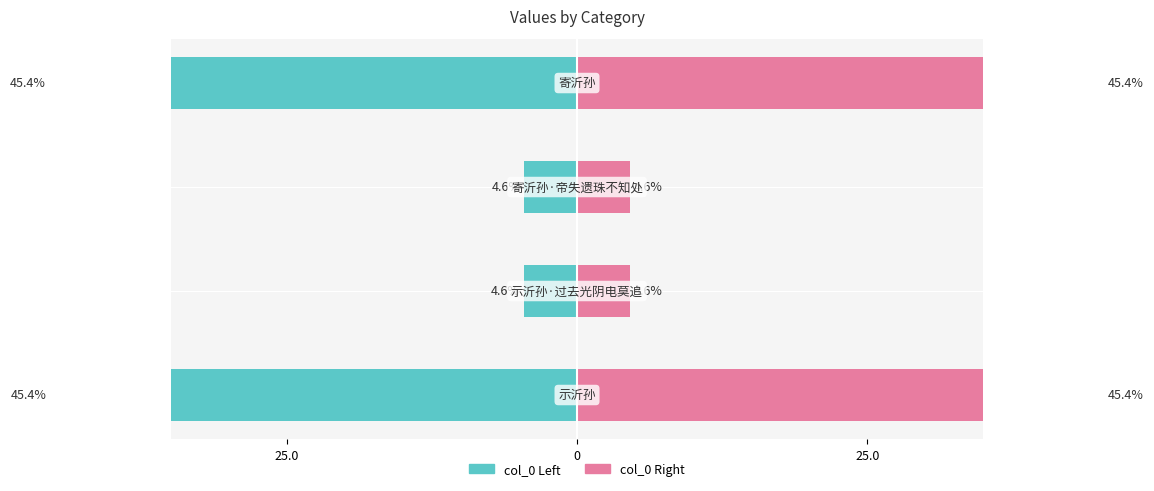

What is the difference between the second highest and second lowest values in the col_0 (right) series?

40.8